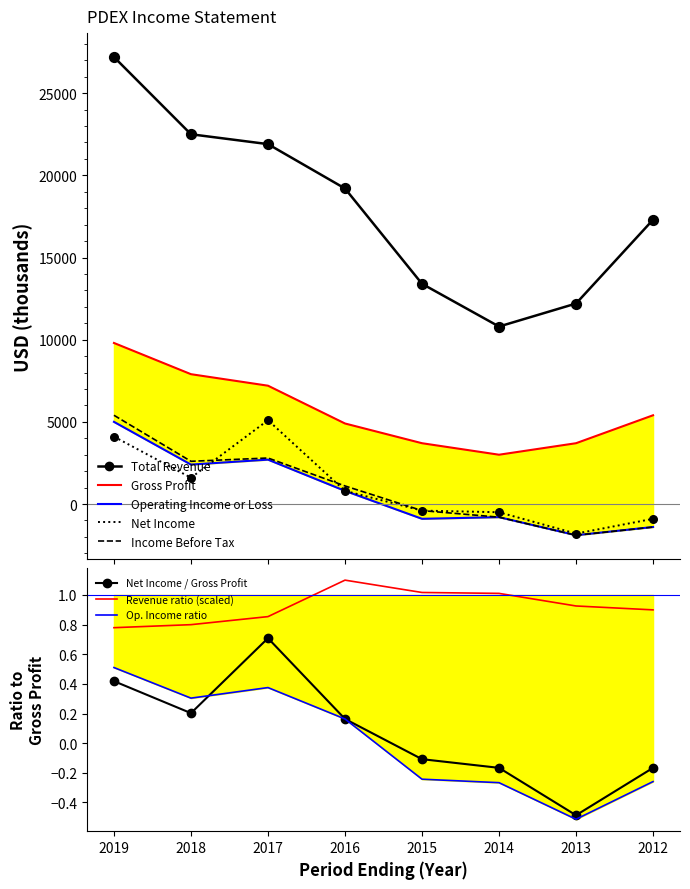

At how many categories does at least one series exceed -76?

8